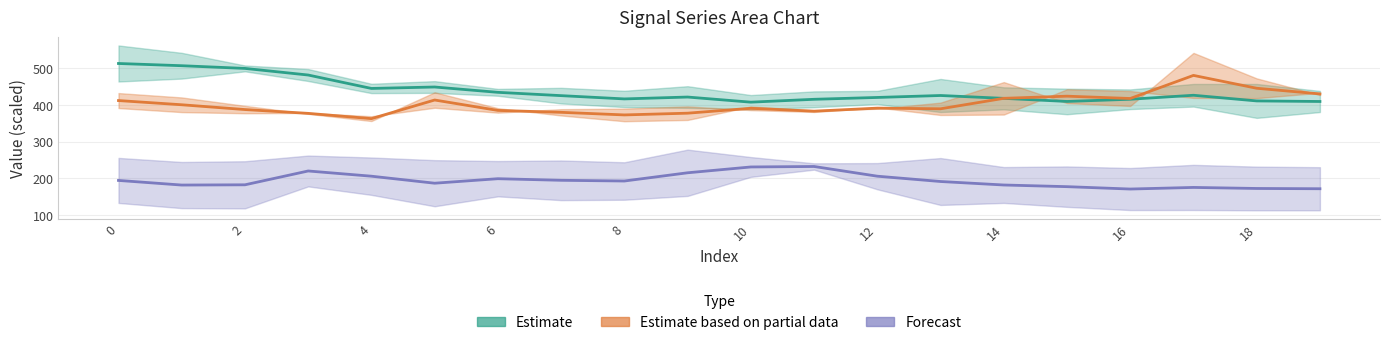

Between 10 and 18, which series saw the biggest shift?

Forecast